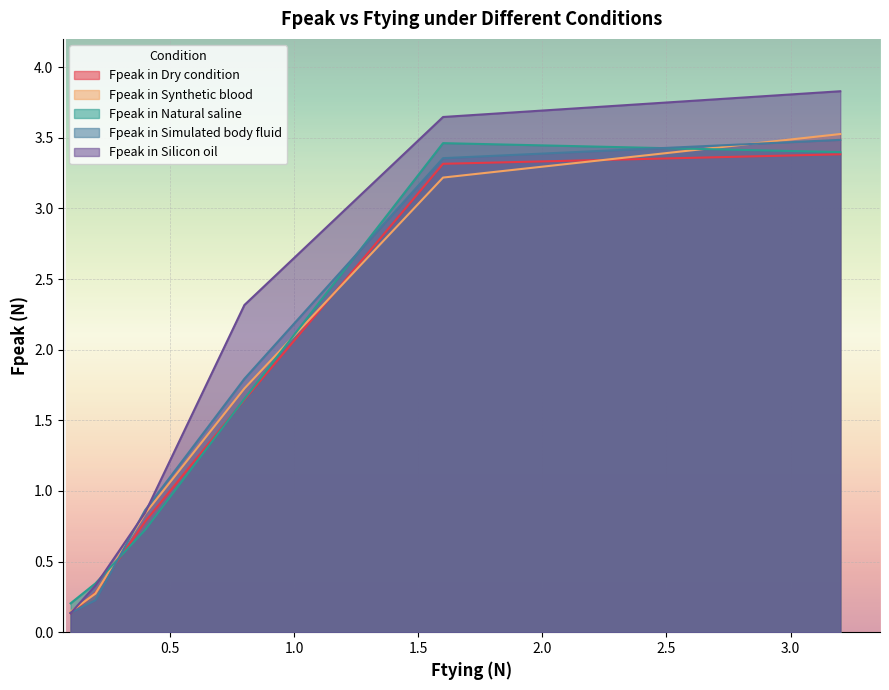

Count the number of categories in the chart.

6